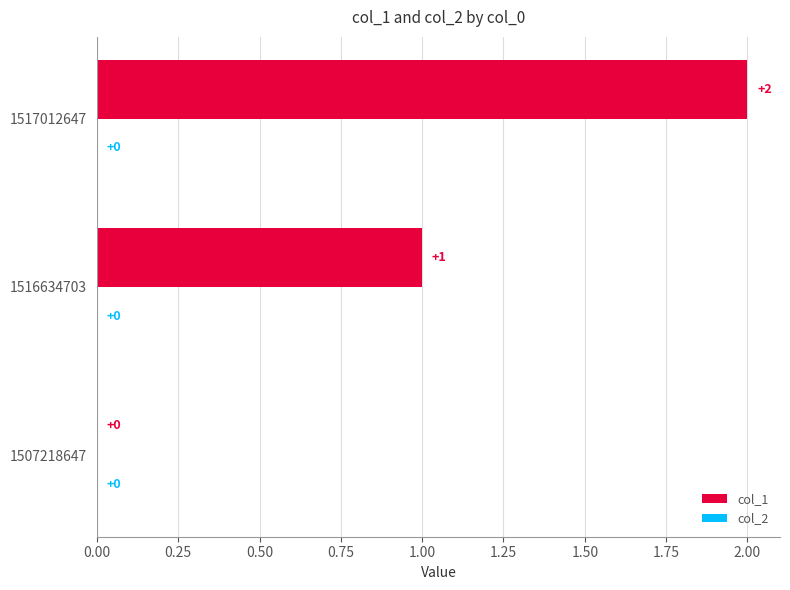

The chart shows a value of 1 at 1507218647. True or false?

False